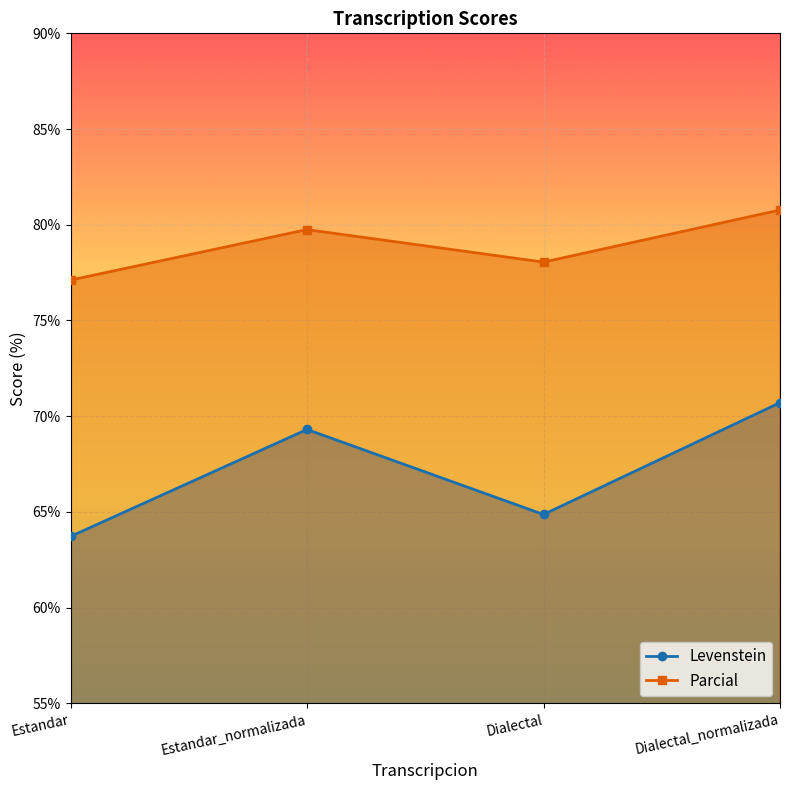

How many data points does each series have?

4